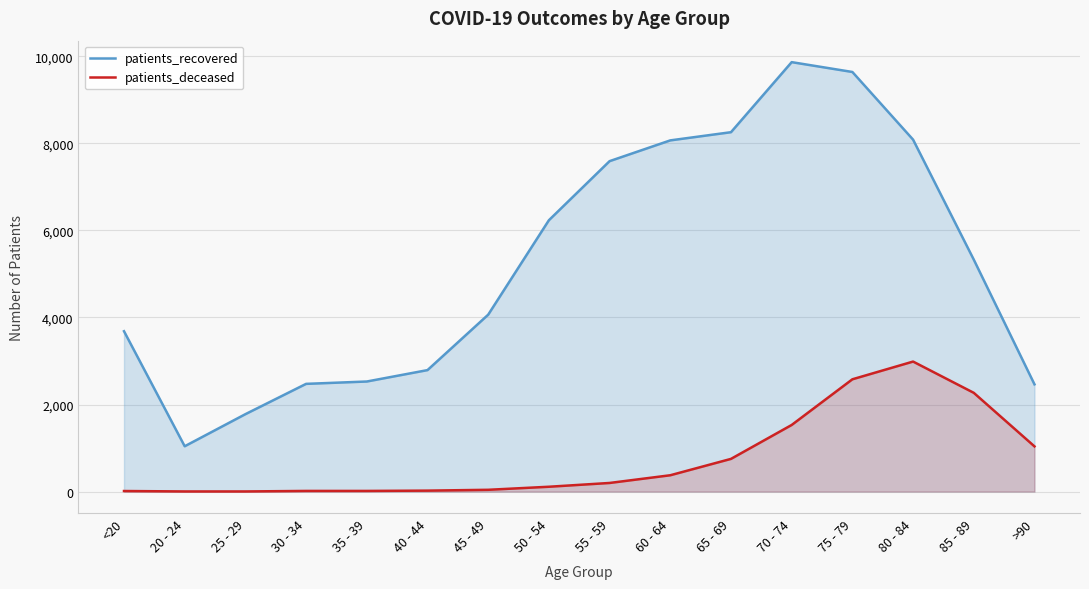

Which category has the lowest value in the patients_recovered series?

20 - 24